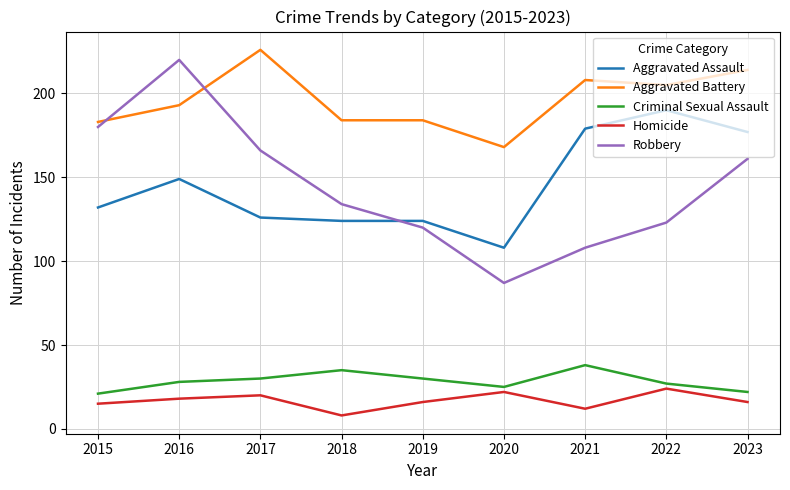

How many values in the Robbery series are below 134?

4